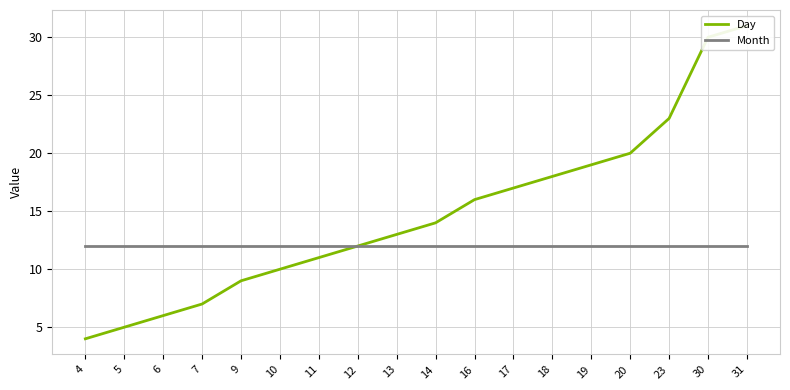

What is the value of the Month point at the 12th from the left?

12